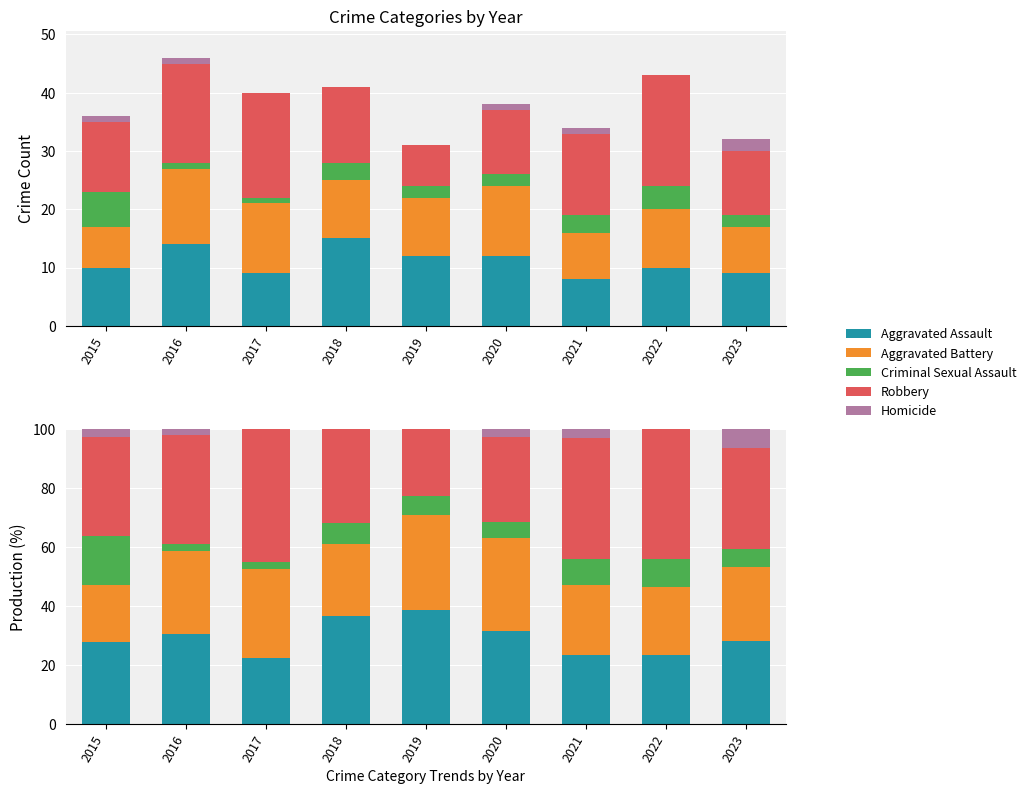

Which series has the largest total across all categories?

Robbery